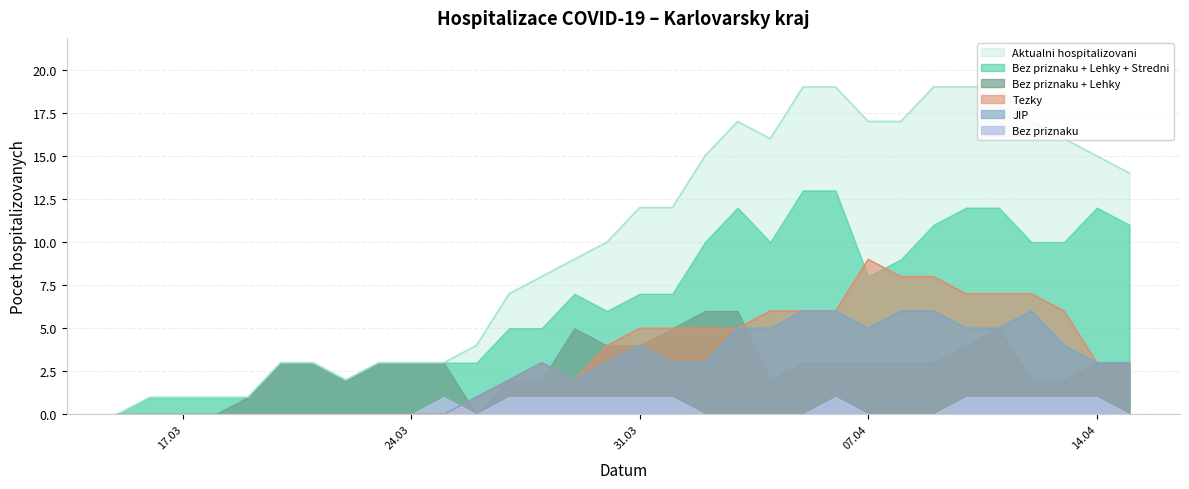

True or false: Tezky and Aktualni hospitalizovani intersect in this chart.

False